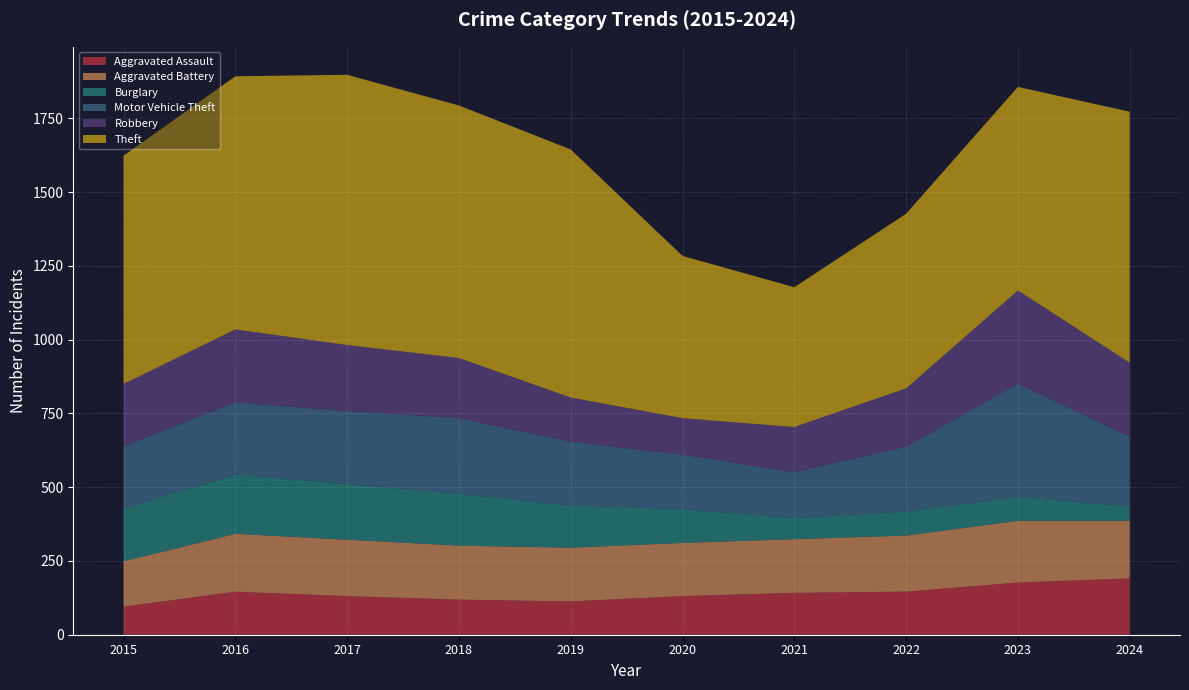

Reading right to left, list all the values displayed in this chart.

Aggravated Assault: 191	177	146	142	131	113	119	131	146	95
Aggravated Battery: 195	209	190	182	180	182	183	191	196	154
Burglary: 50	81	82	71	115	143	176	189	201	178
Motor Vehicle Theft: 235	384	219	156	184	216	256	247	245	211
Robbery: 251	316	198	153	124	150	204	224	247	212
Theft: 851	690	592	474	550	841	856	916	858	774